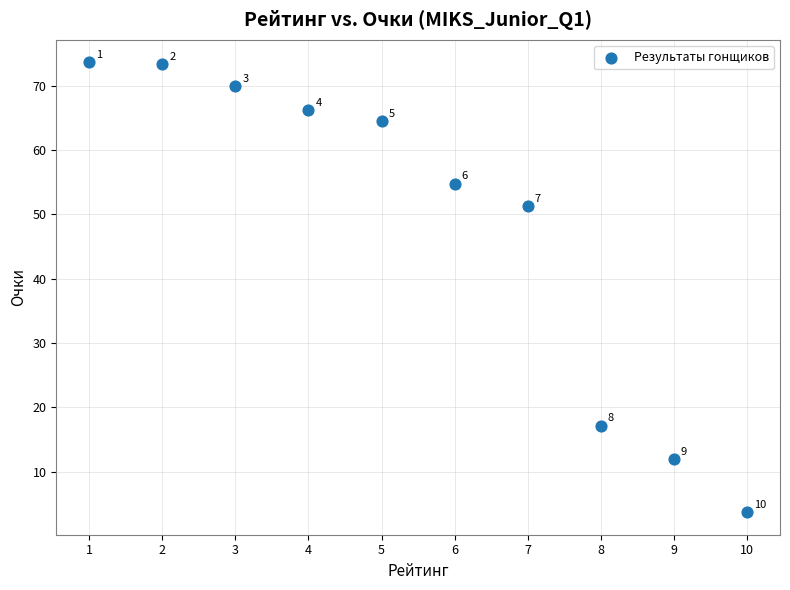

What Y value in the scatter plot is closest to 38?

51.4